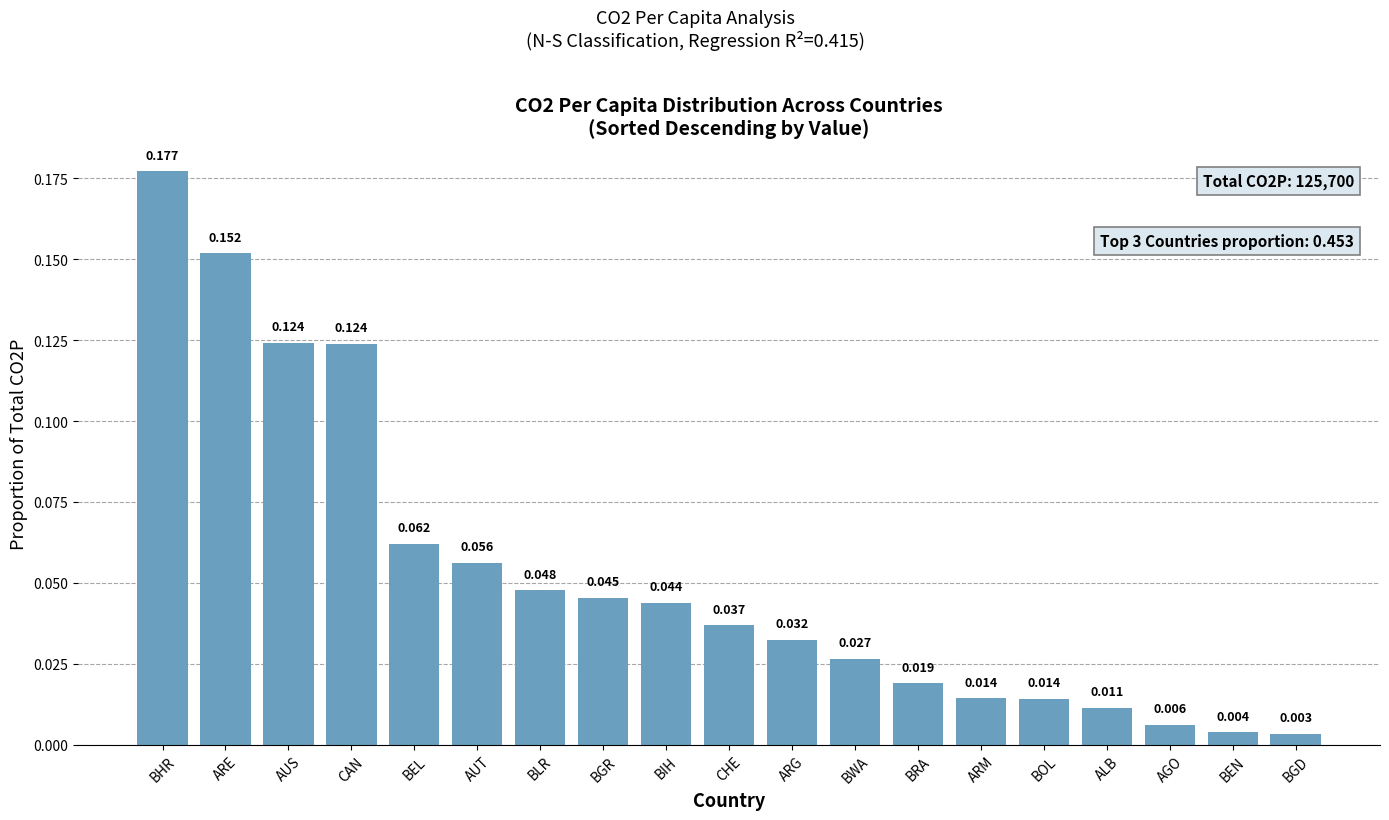

What is the label of the 6th bar from the left?

AUT